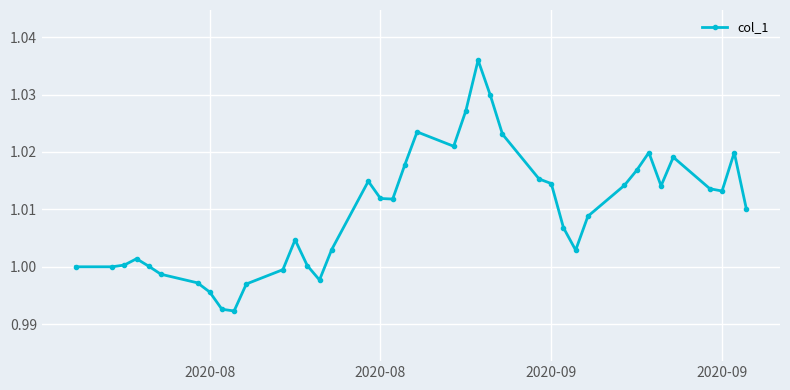

What is the sum of all values?

40.4